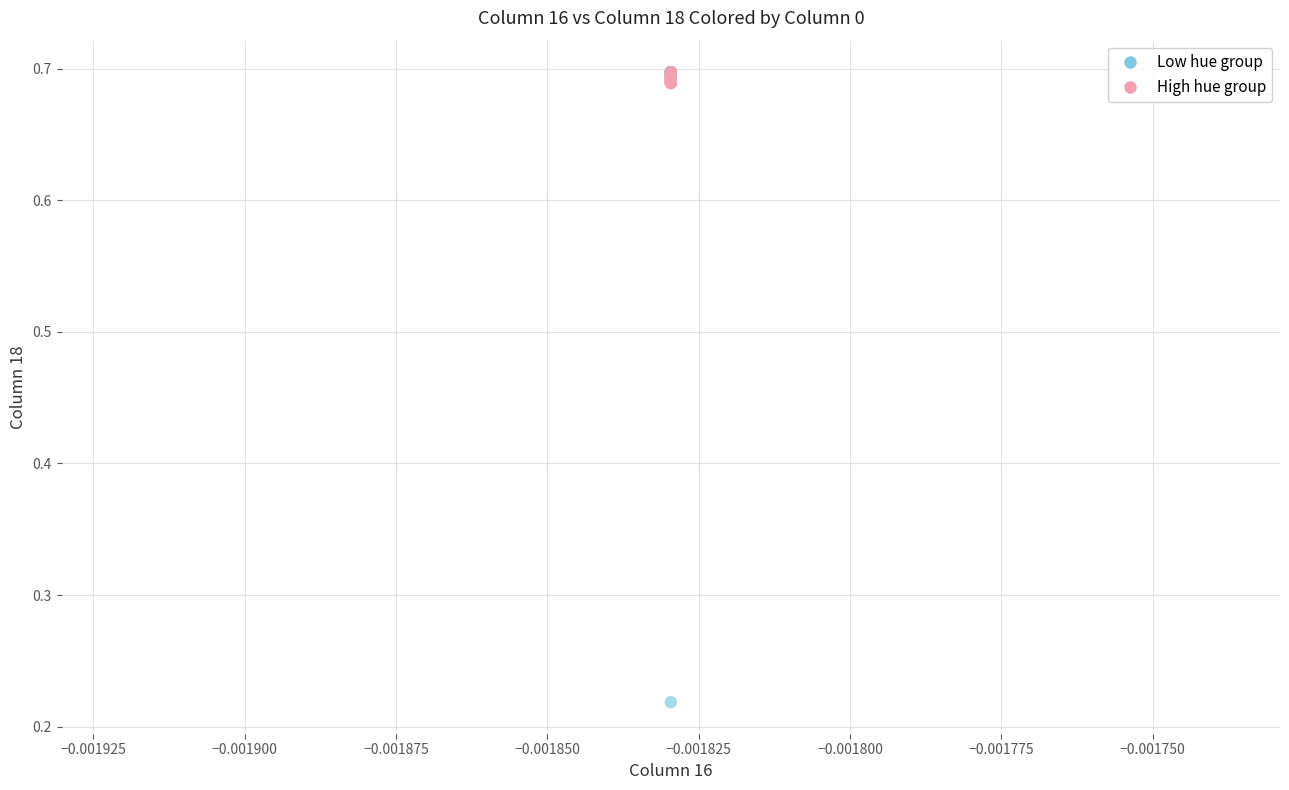

Which series has the largest Y range (max minus min)?

Low hue group